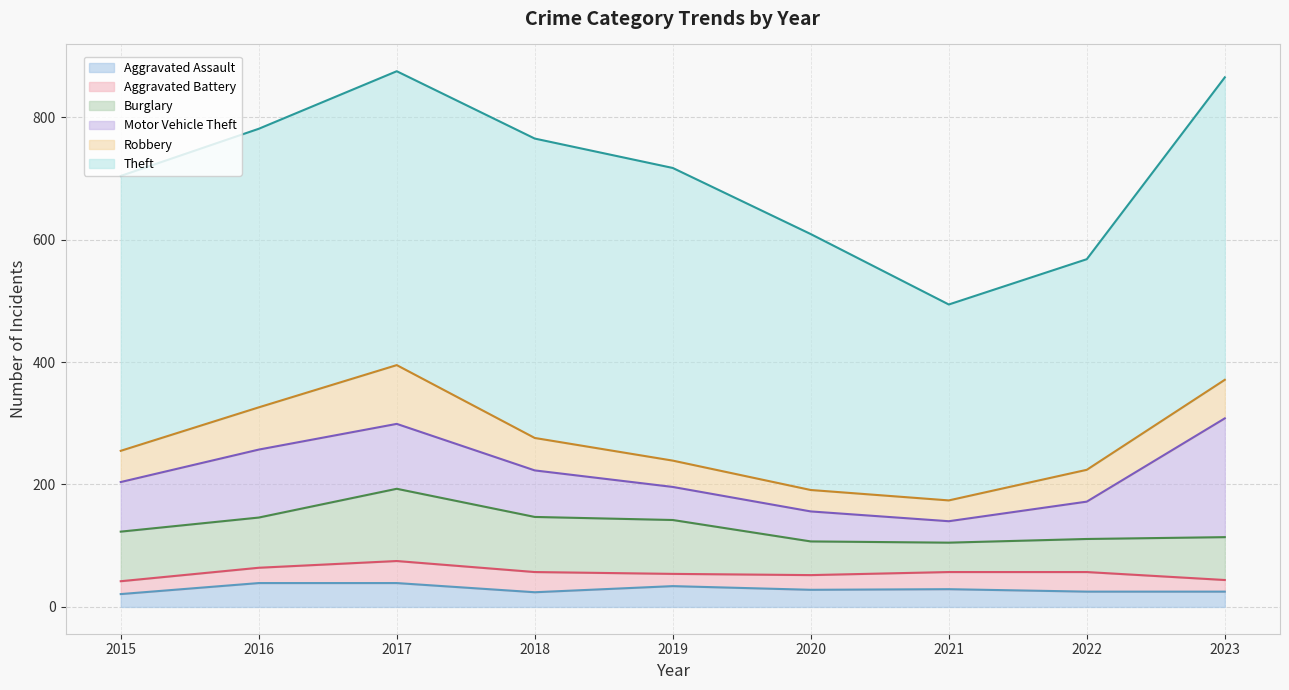

What is the sum of the Burglary values at 2020 and 2016?

137